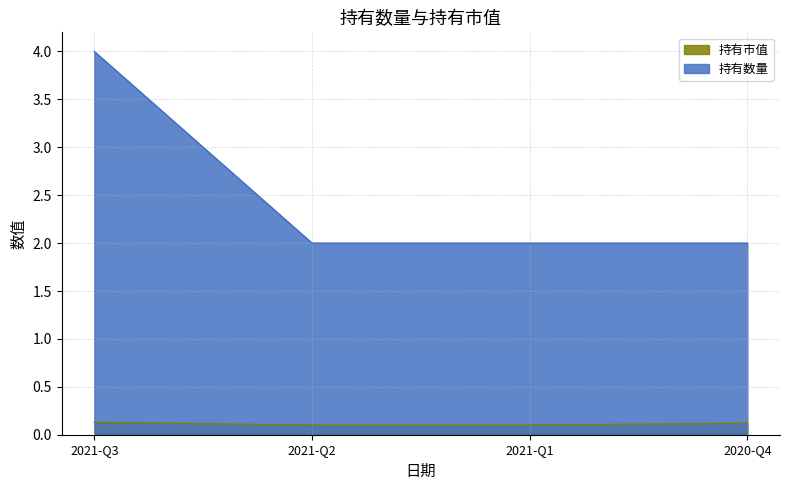

Between 2021-Q1 and 2021-Q2, which is larger?

2021-Q1